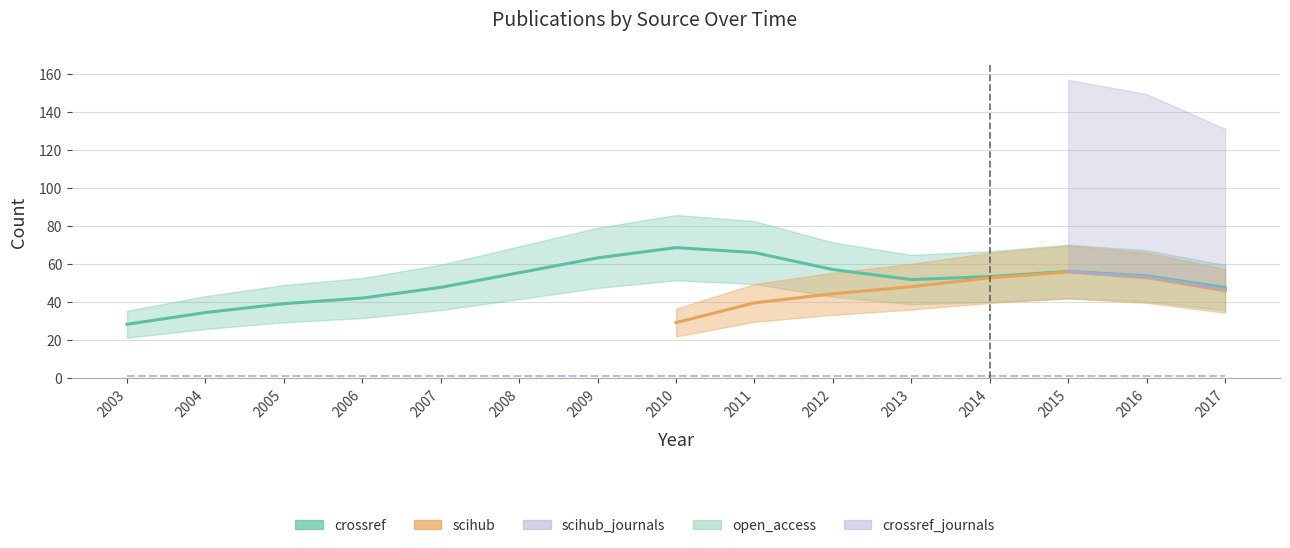

True or false: scihub_journals and crossref_journals intersect in this chart.

False